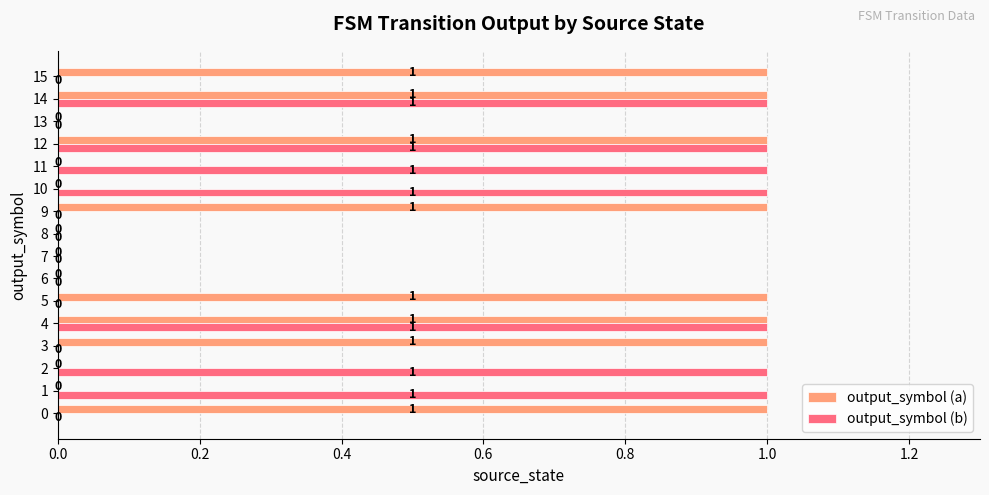

Which series has the largest total across all categories?

output_symbol (a)